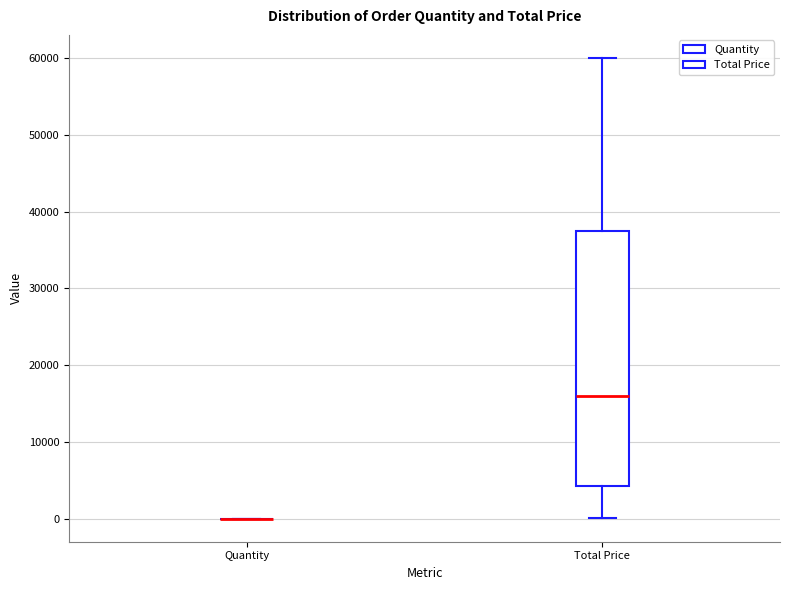

Reading left to right, read every box against the y-axis: the position of its median line, the range the box covers, and the ends of its whiskers. The values are not printed on the chart, so give them approximately, as read against the axis.

Quantity: box collapsed to a line at 0, whiskers 0 to 0
Total Price: median 16000, box 4000 to 38000, whiskers 0 to 60000